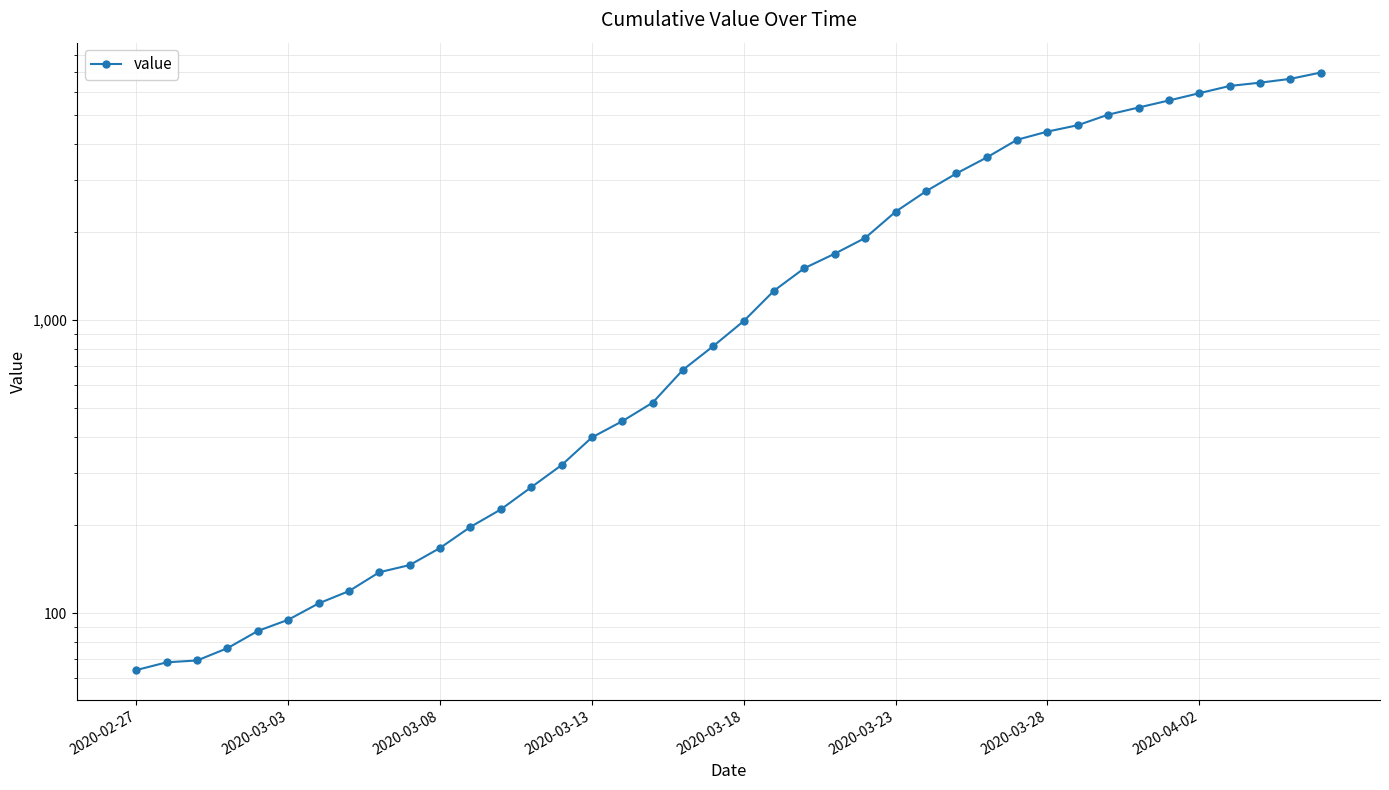

What is the smallest value displayed?

64